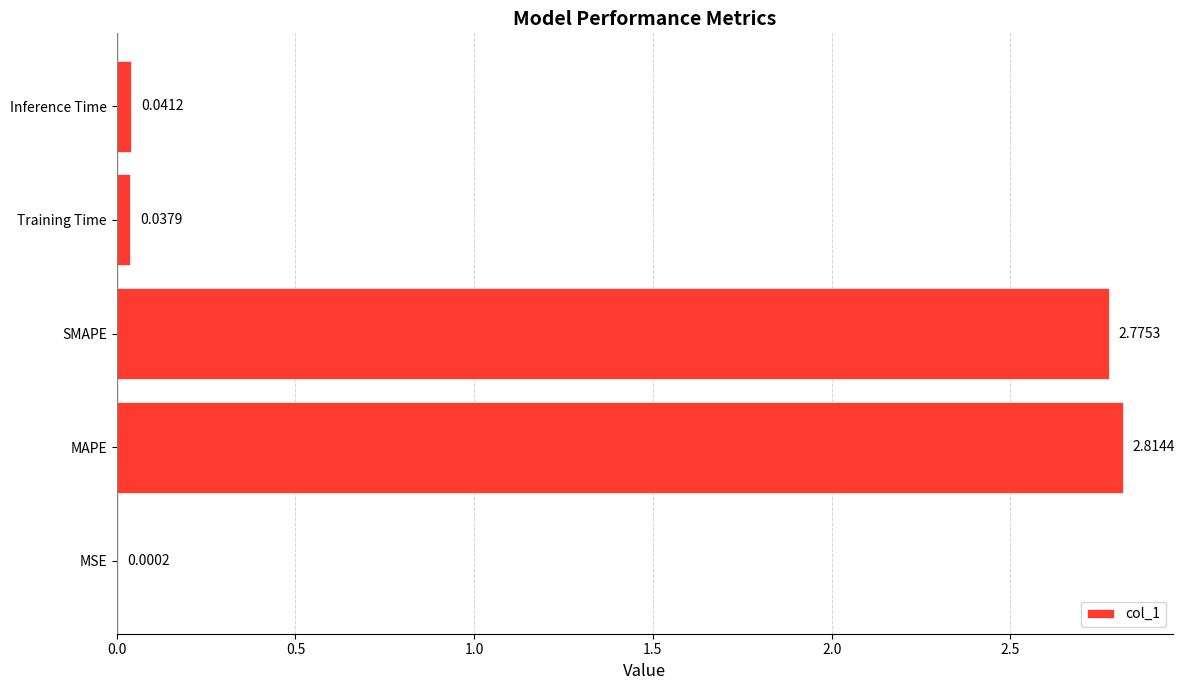

Between SMAPE and Inference Time, which is larger?

SMAPE